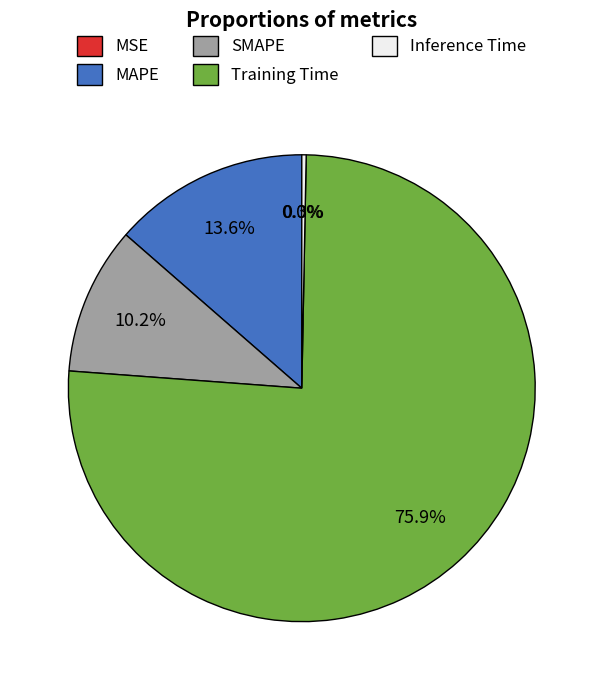

Which has a higher value, SMAPE or Inference Time?

SMAPE